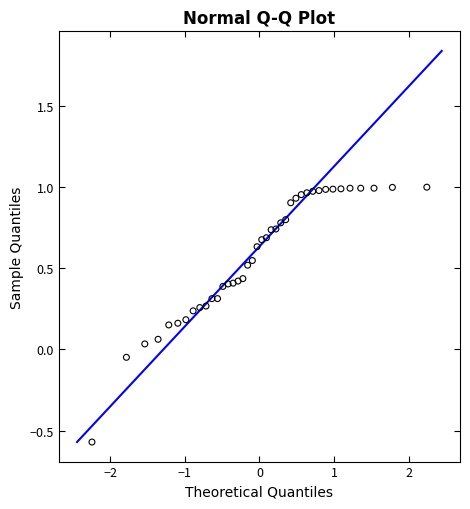

What is the range of Y values (max minus min)?

1.6